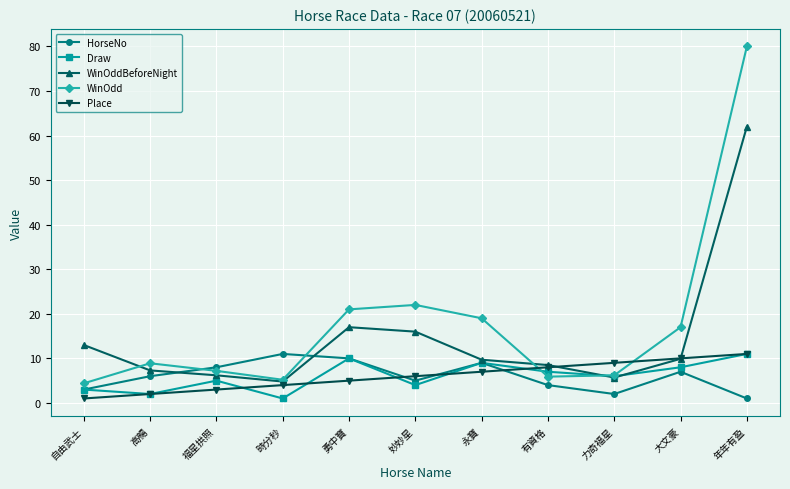

What is the difference between the maximum and second lowest values in the Draw series?

9.0